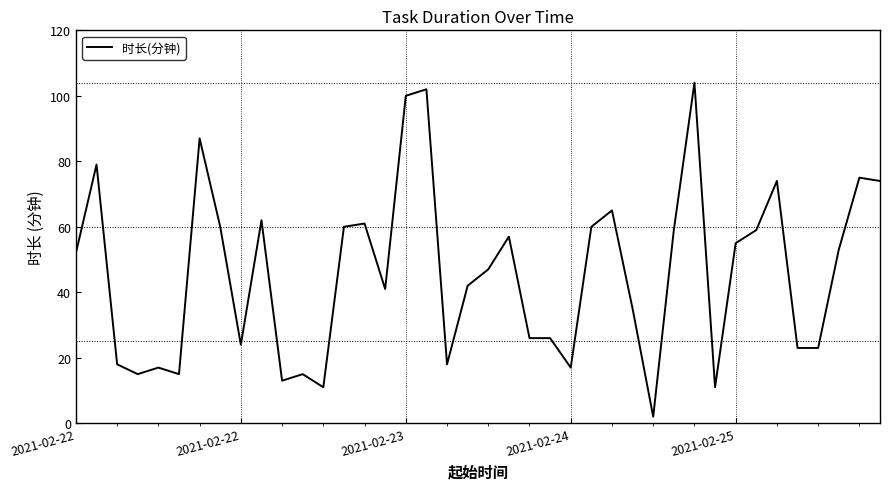

What is the difference between the maximum and minimum values?

102